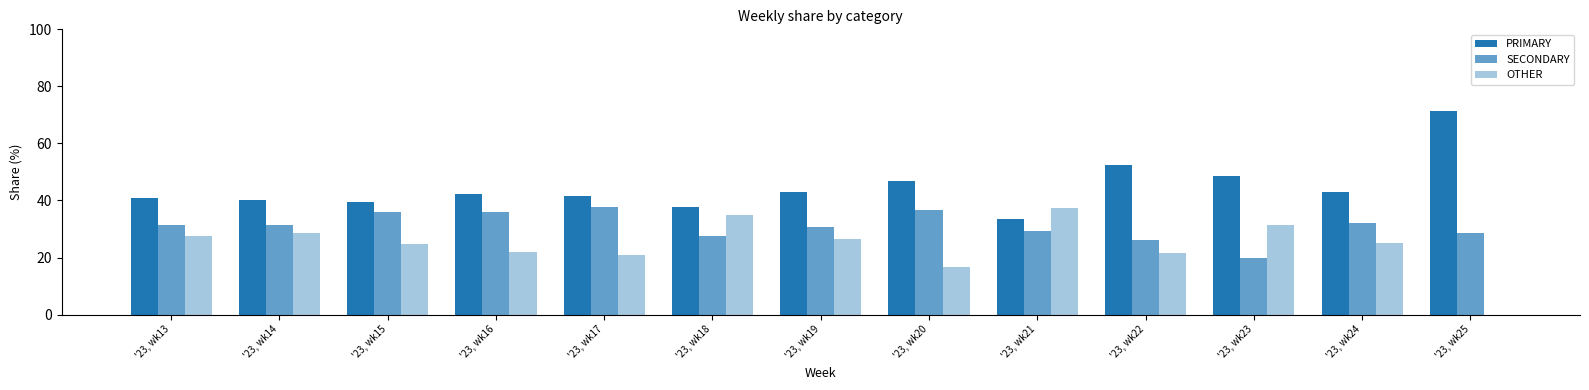

Reading left to right, list all the values displayed in this chart.

PRIMARY: '23, wk13=41.0	'23, wk14=40.1	'23, wk15=39.5	'23, wk16=42.3	'23, wk17=41.5	'23, wk18=37.6	'23, wk19=43.1	'23, wk20=46.7	'23, wk21=33.3	'23, wk22=52.4	'23, wk23=48.6	'23, wk24=42.9	'23, wk25=71.4
SECONDARY: '23, wk13=31.4	'23, wk14=31.4	'23, wk15=35.9	'23, wk16=35.8	'23, wk17=37.8	'23, wk18=27.5	'23, wk19=30.6	'23, wk20=36.7	'23, wk21=29.4	'23, wk22=26.2	'23, wk23=20.0	'23, wk24=32.1	'23, wk25=28.6
OTHER: '23, wk13=27.6	'23, wk14=28.5	'23, wk15=24.6	'23, wk16=21.9	'23, wk17=20.7	'23, wk18=34.9	'23, wk19=26.4	'23, wk20=16.7	'23, wk21=37.3	'23, wk22=21.4	'23, wk23=31.4	'23, wk24=25.0	'23, wk25=0.0